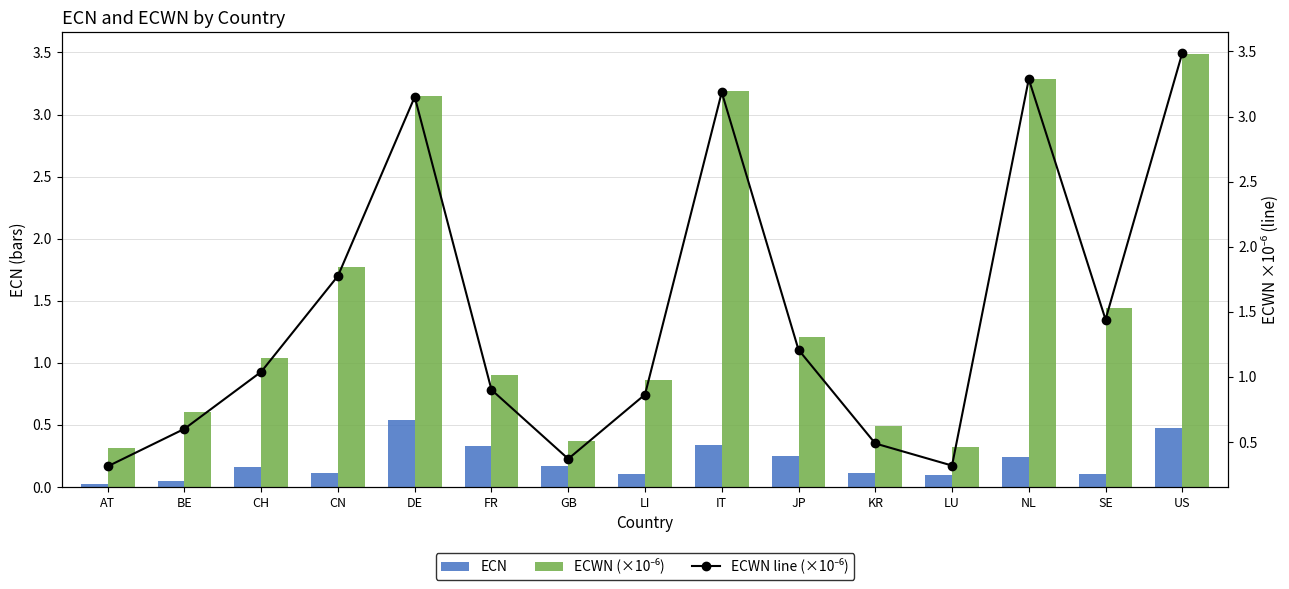

The ECWN (×10⁻⁶) series shows 0.8 at CN. True or false?

False